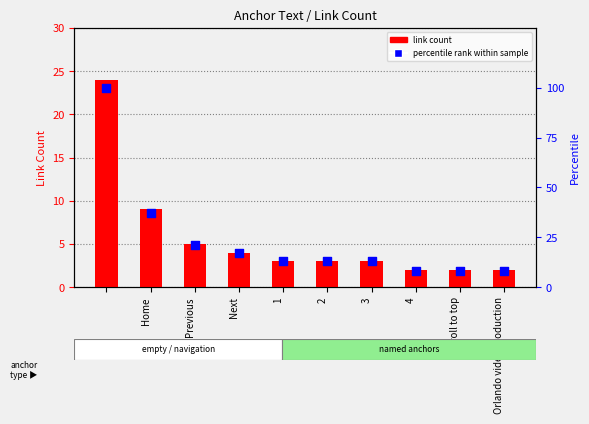

At how many categories does at least one series exceed 63?

1